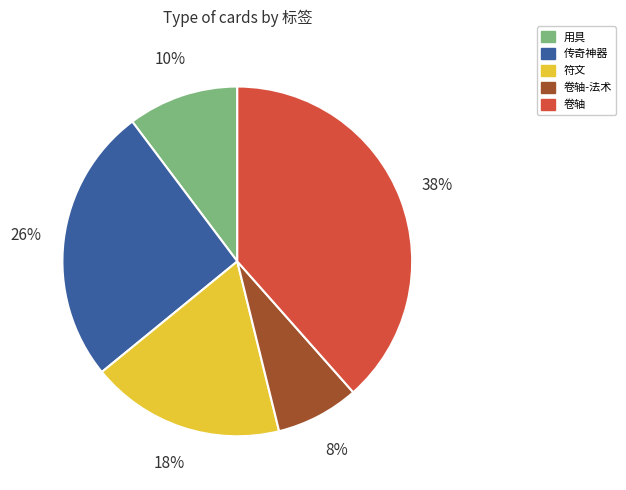

To the nearest percent, what is the average slice percentage?

20%